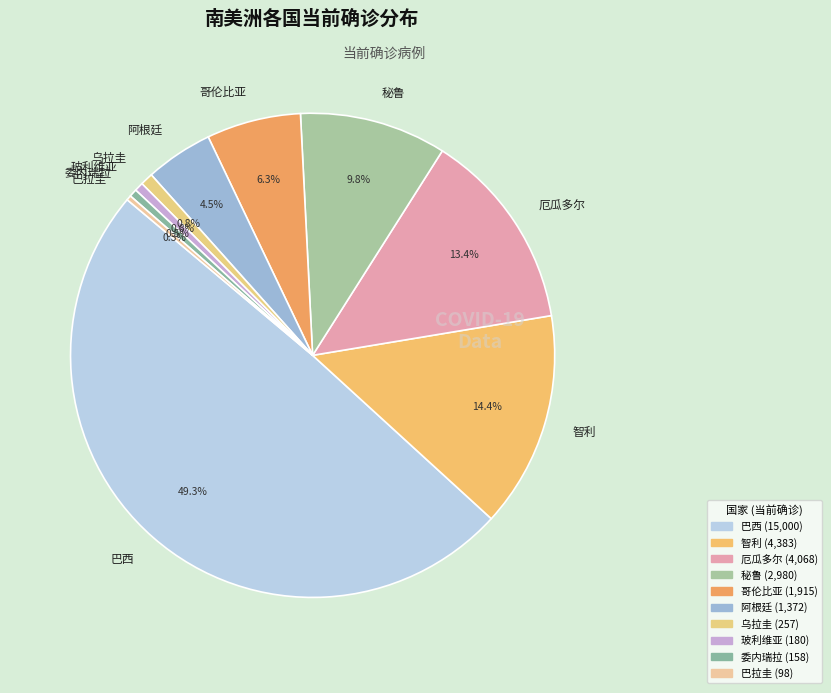

Count the number of slices in the pie.

10